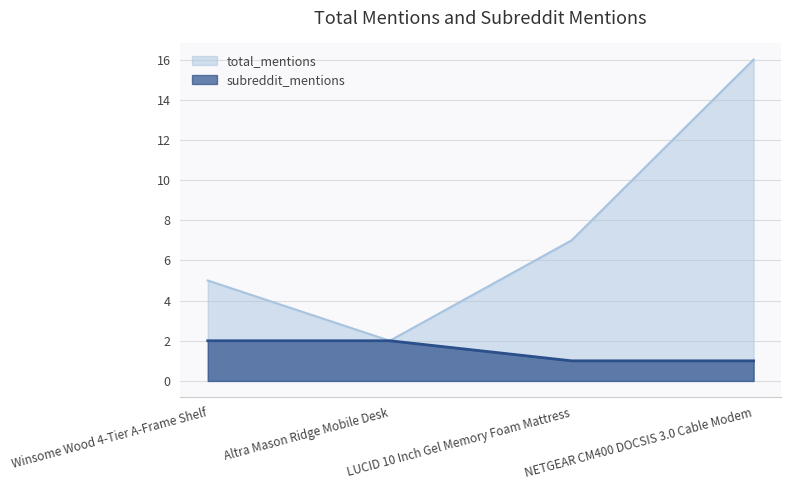

What is the value of the subreddit_mentions point at the 4th from the left?

1